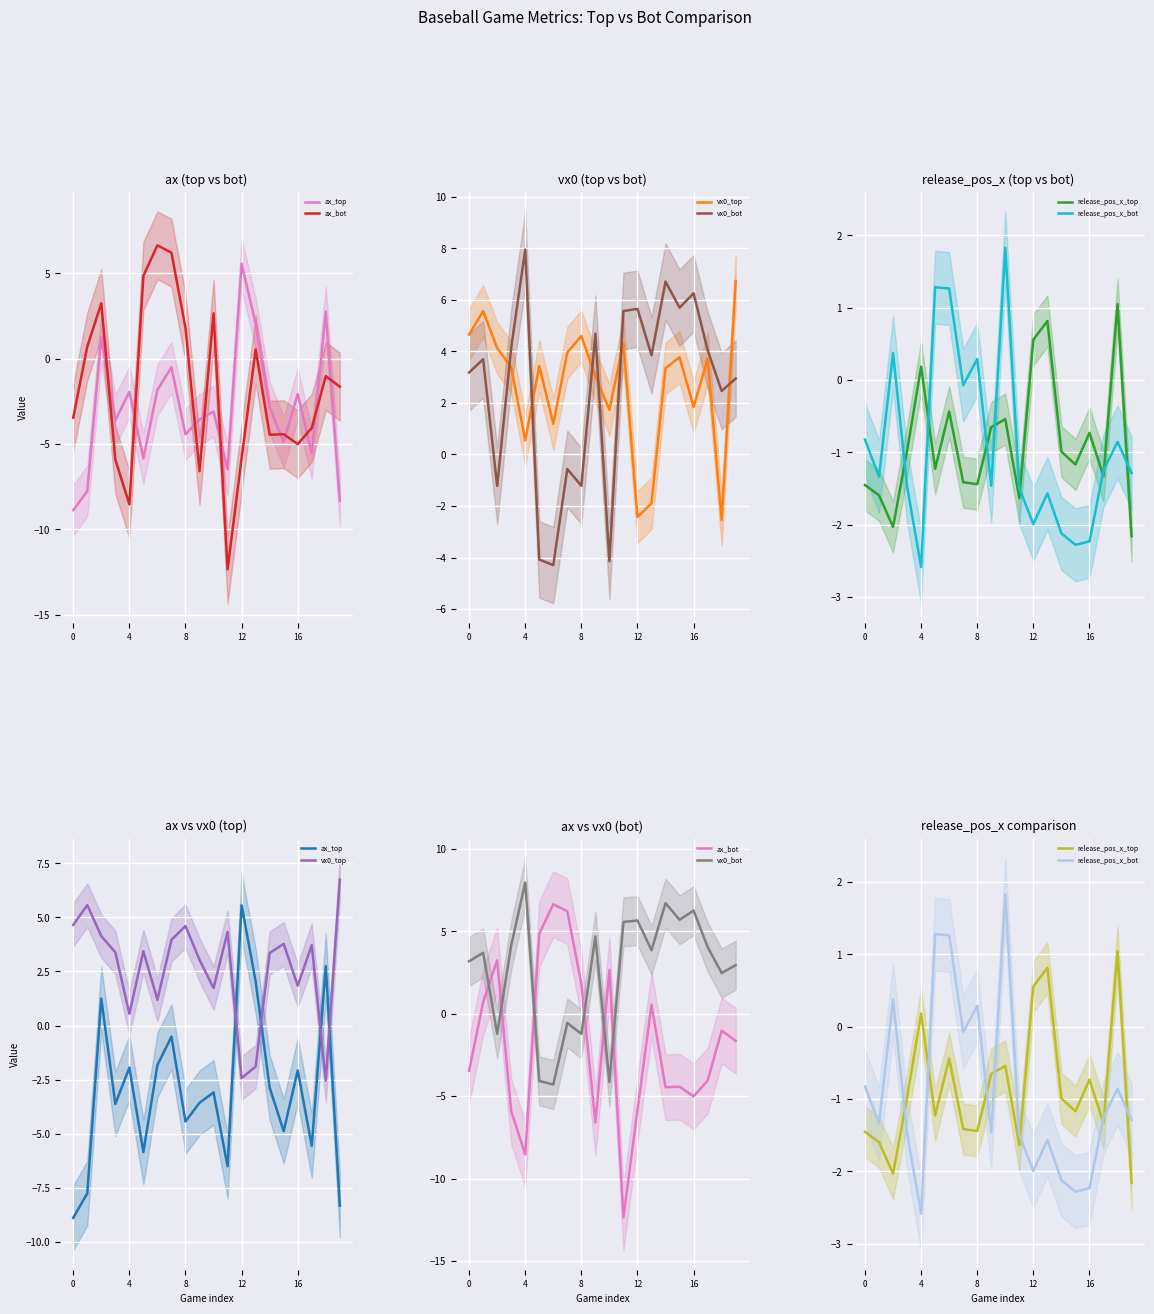

How many data points in ax_top are less than -3?

11